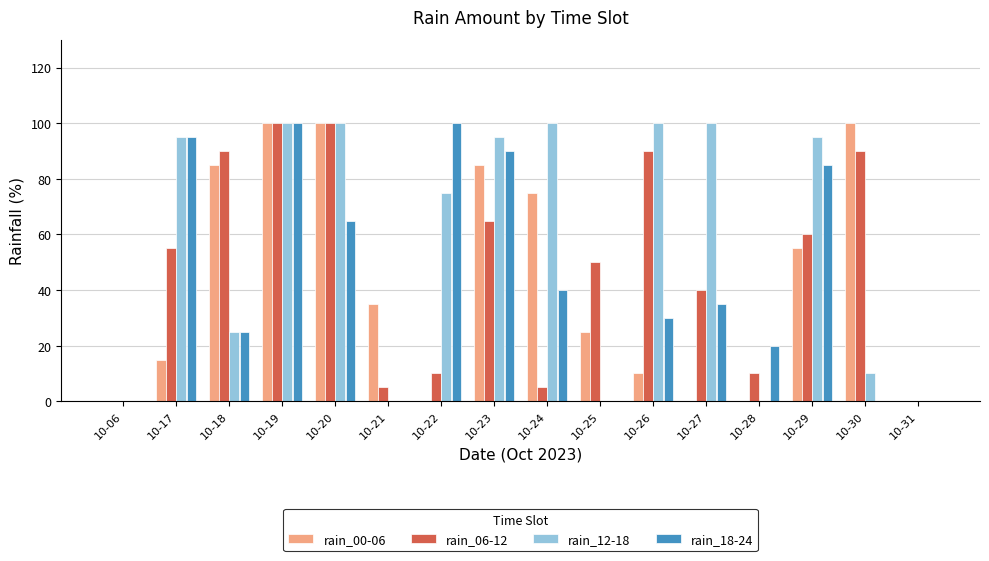

What are all the series names shown in the legend?

rain_00-06, rain_06-12, rain_12-18, rain_18-24